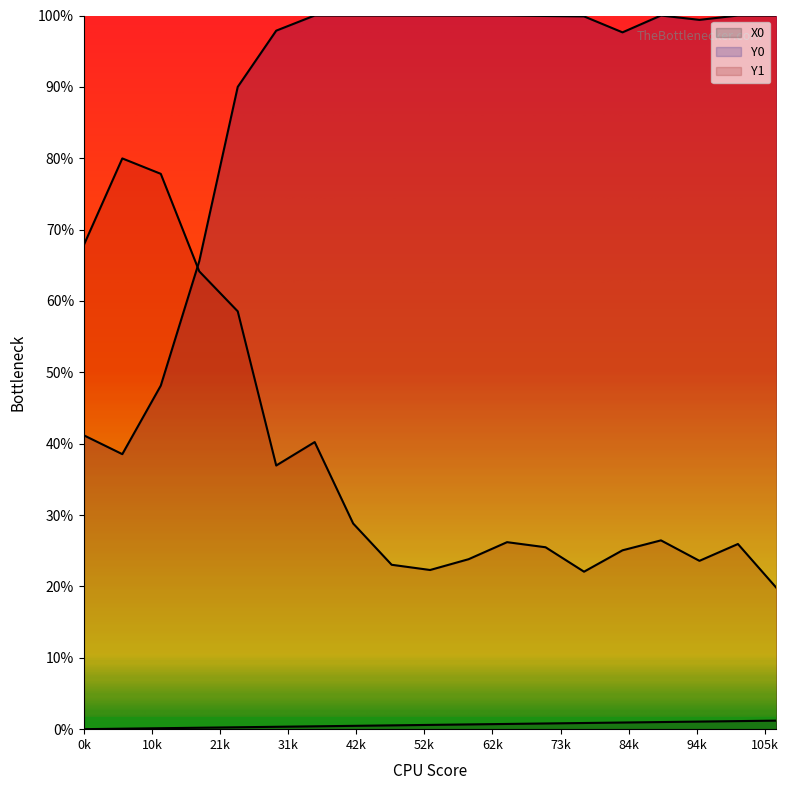

At which category is the sum across all series the highest?

0.67797